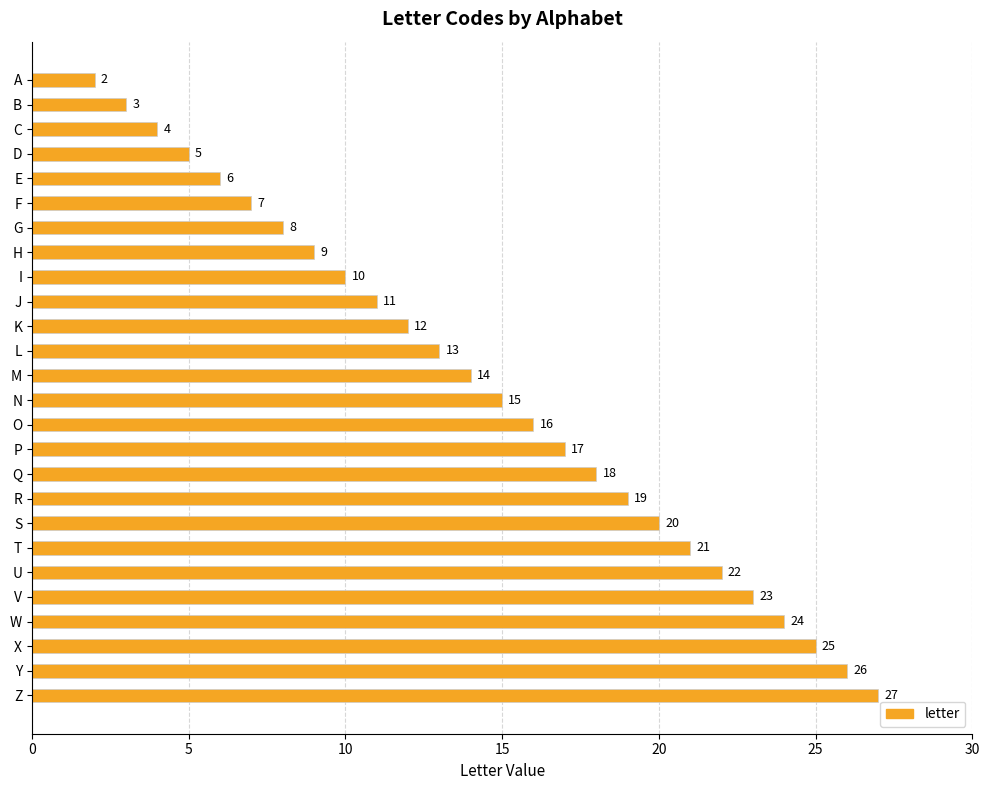

List the labels in order of value, smallest first.

A, B, C, D, E, F, G, H, I, J, K, L, M, N, O, P, Q, R, S, T, U, V, W, X, Y, Z